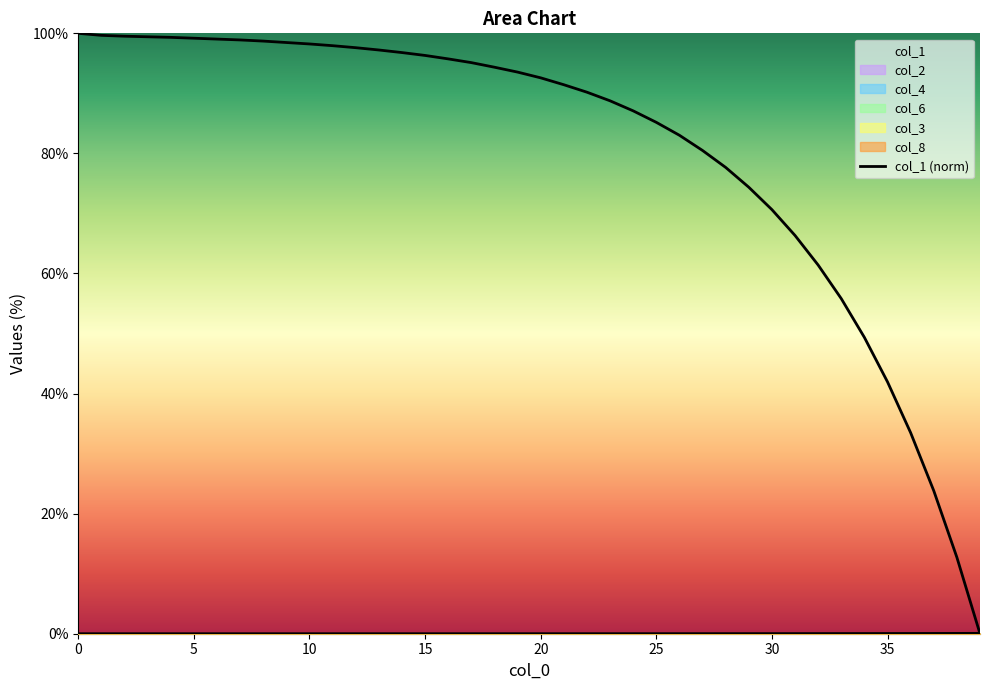

What is the difference between the maximum and minimum values?

100.0